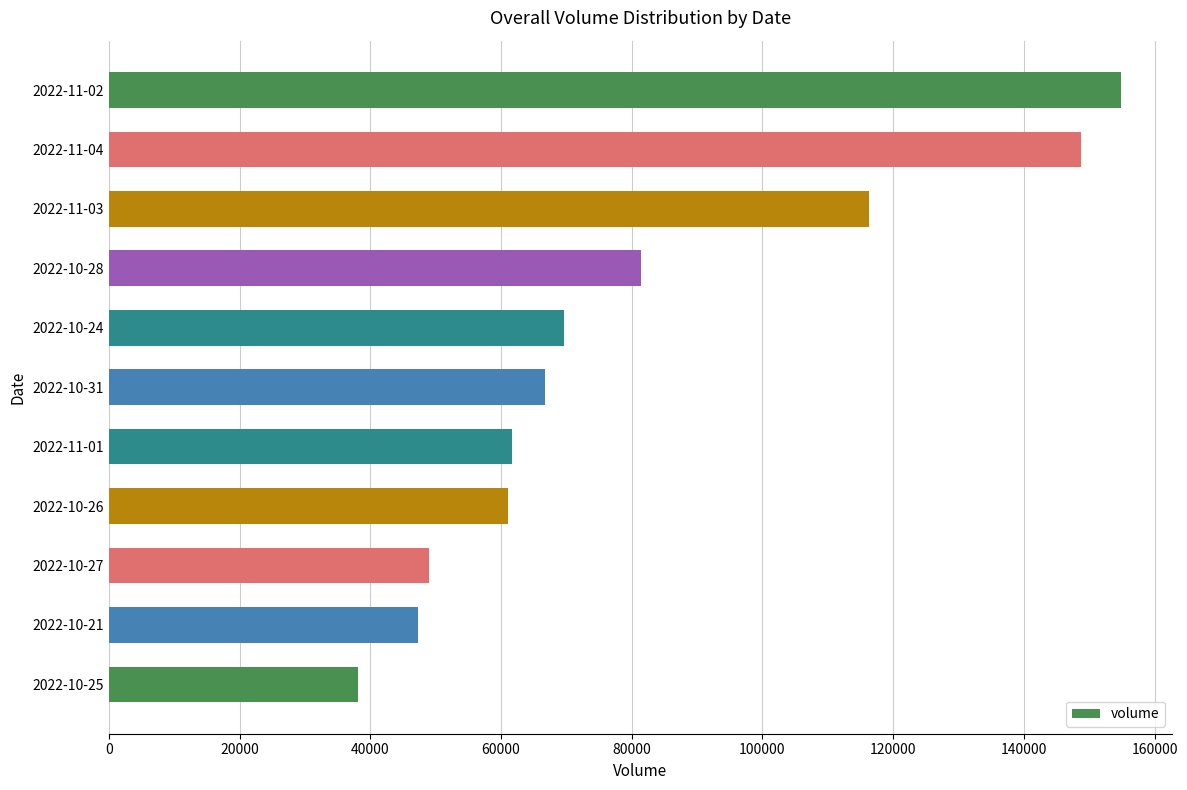

The value at 2022-10-21 is 47274. True or false?

True